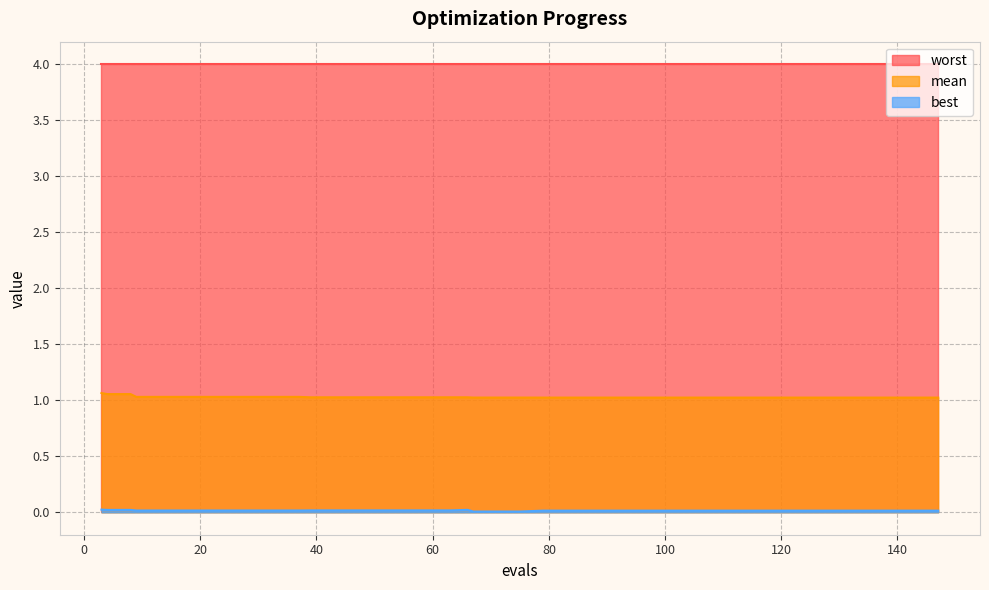

What is the maximum value shown in the chart?

4.0